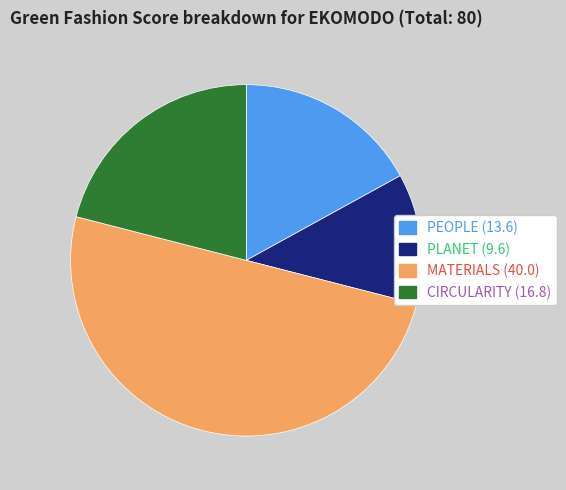

What is the smallest slice in the pie chart?

PLANET